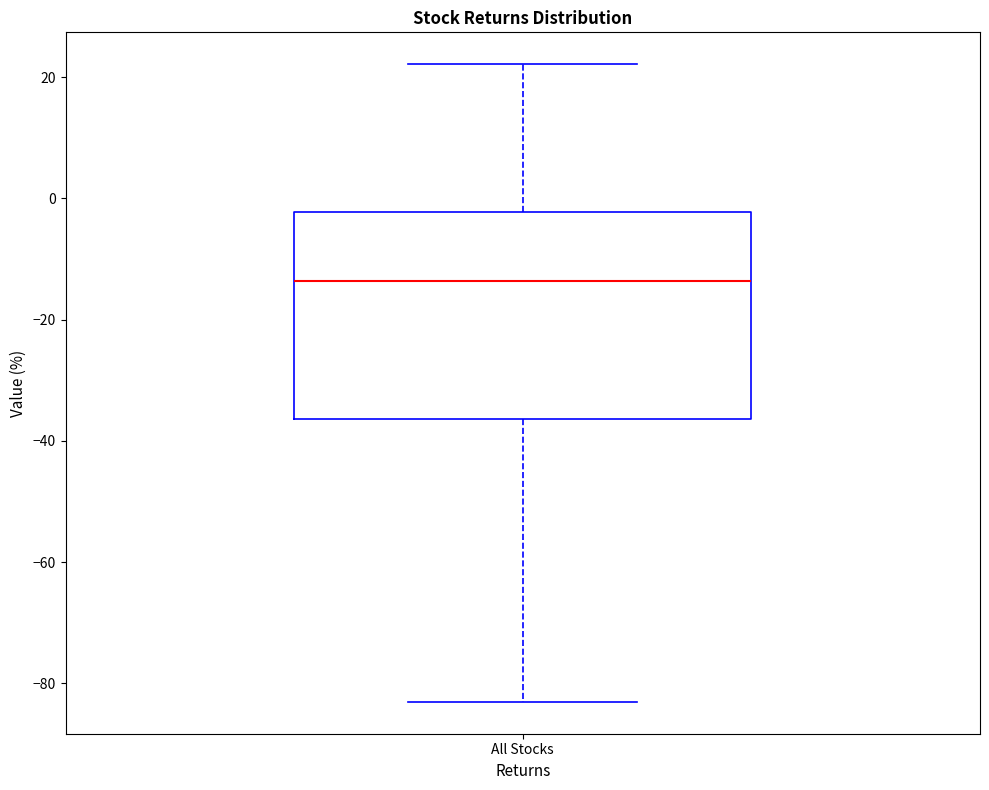

Where is the upper edge of the box for All Stocks on the y-axis? The values are not printed on the chart, so give them approximately, as read against the axis.

-2